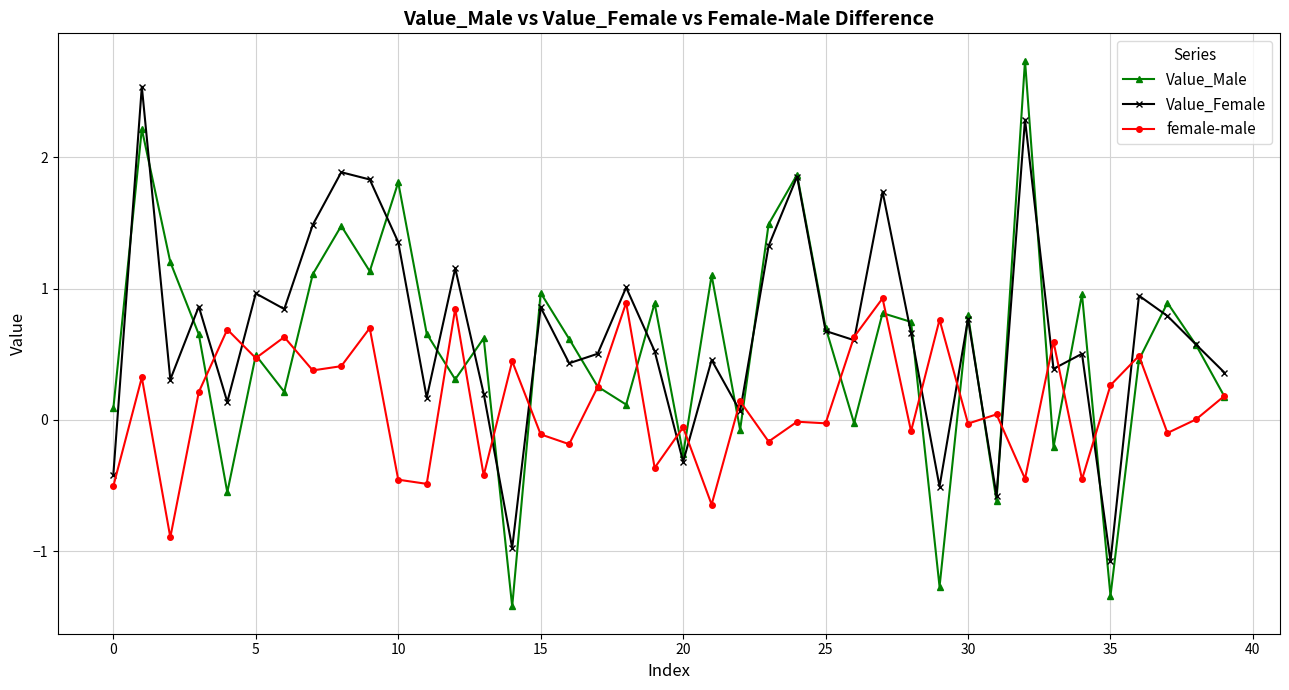

True or false: Value_Male and female-male intersect in this chart.

True